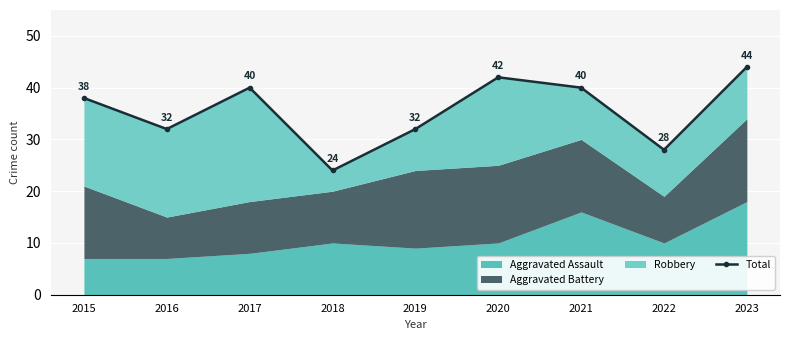

Which category has the highest value across all series?

2023